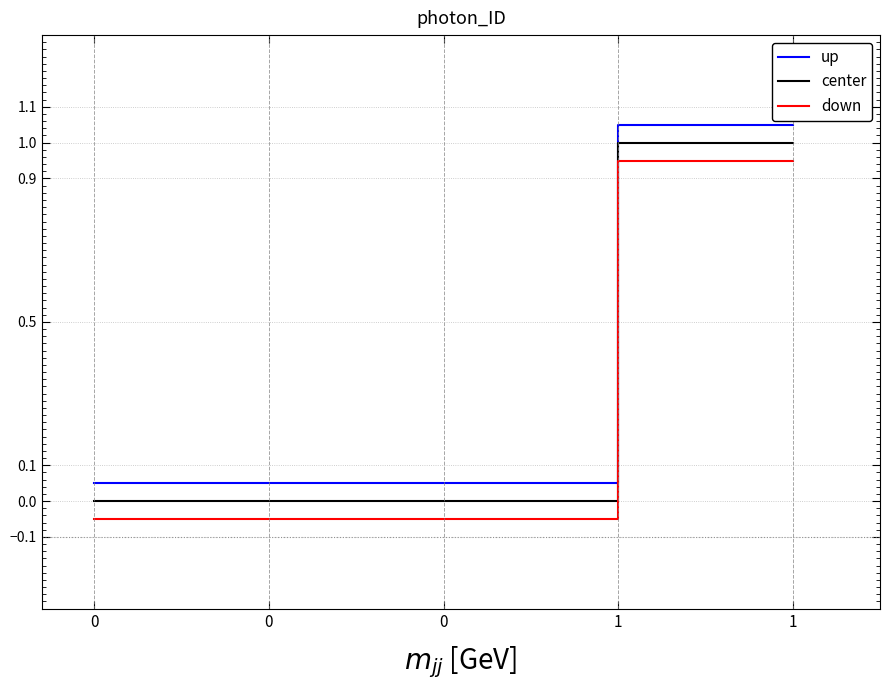

True or false: down and center intersect in this chart.

False